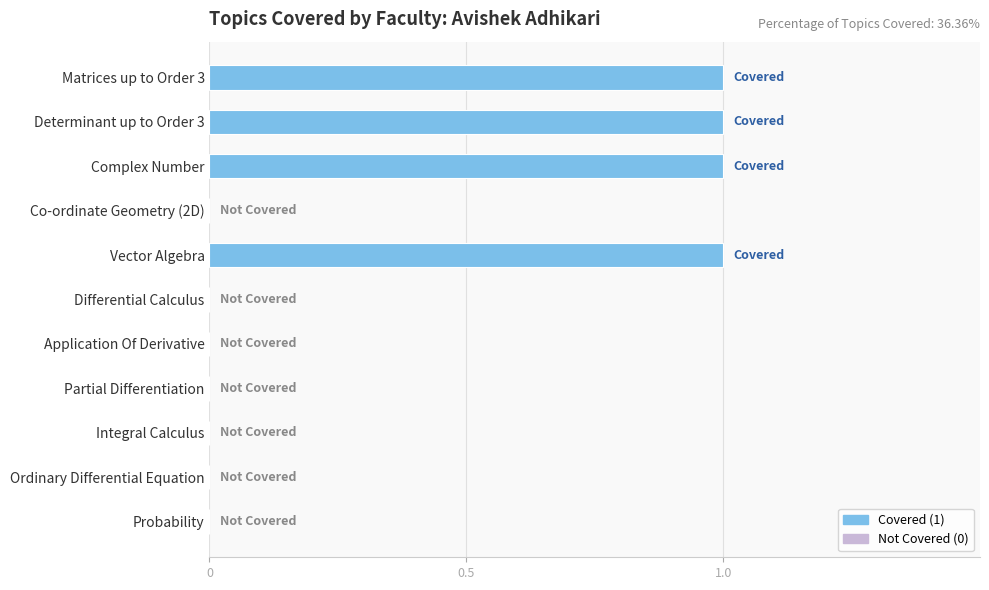

Reading top to bottom, extract all data points from this chart.

Matrices up to Order 3=1	Determinant up to Order 3=1	Complex Number=1	Co-ordinate Geometry (2D)=0	Vector Algebra=1	Differential Calculus=0	Application Of Derivative=0	Partial Differentiation=0	Integral Calculus=0	Ordinary Differential Equation=0	Probability=0